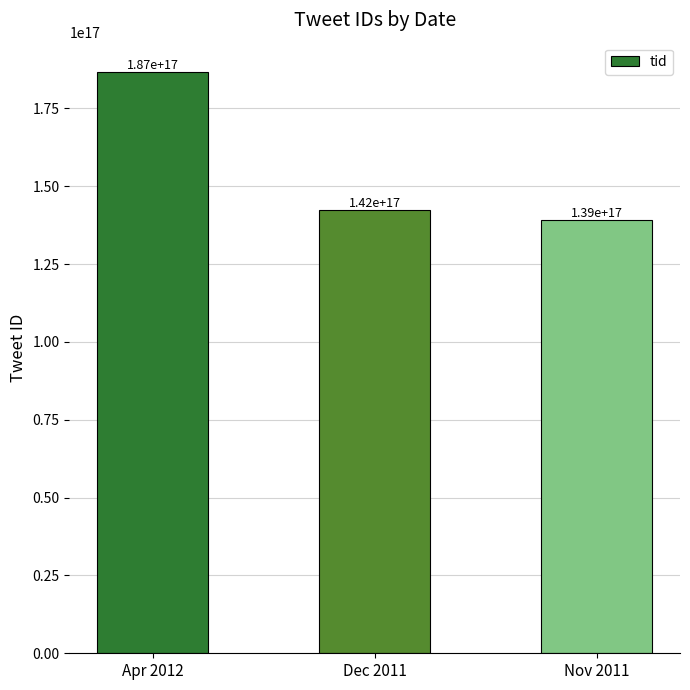

The chart shows a value of 84235288613466592 at Nov 2011. True or false?

False